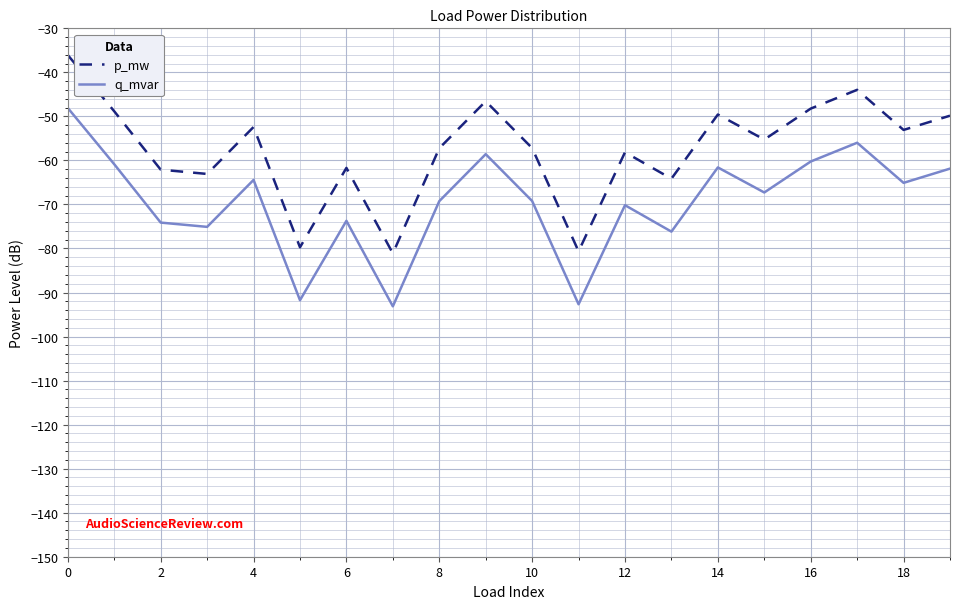

What is the difference between the maximum and minimum values in the p_mw series?

45.0